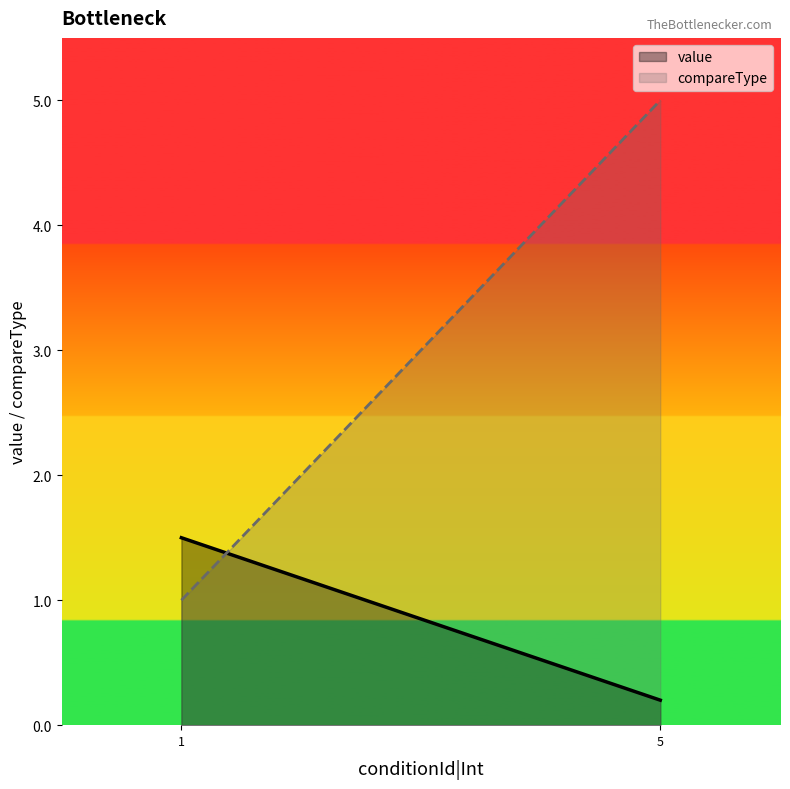

What is the difference between the maximum and minimum values in the compareType series?

4.0